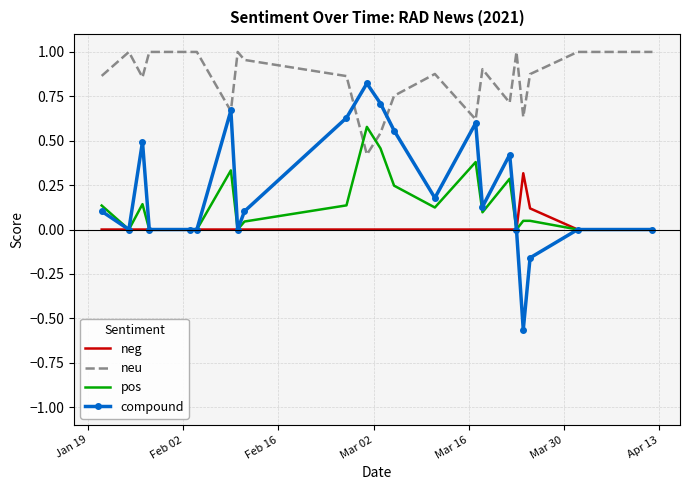

Which series has the largest range (max minus min)?

compound